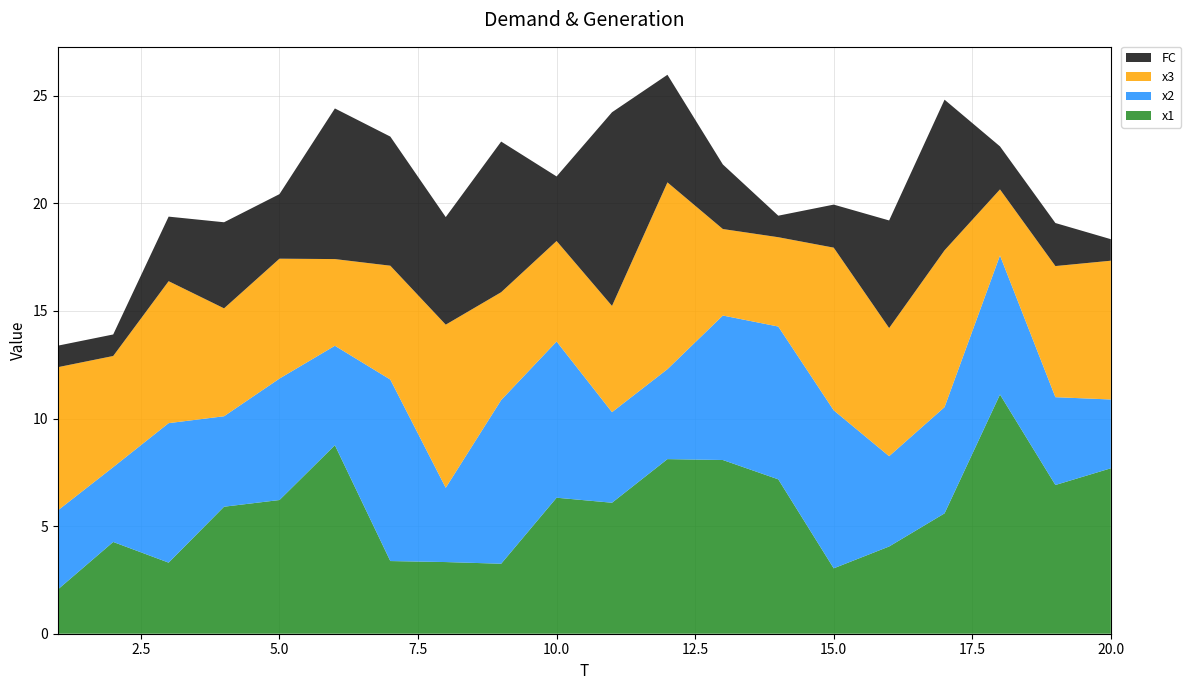

Reading left to right, what are all the values shown in this chart?

x1: 1=2.1	2=4.3	3=3.3	4=5.9	5=6.2	6=8.8	7=3.4	8=3.3	9=3.3	10=6.3	11=6.1	12=8.1	13=8.1	14=7.2	15=3.0	16=4.1	17=5.6	18=11.1	19=6.9	20=7.7
x2: 1=3.7	2=3.5	3=6.5	4=4.2	5=5.6	6=4.6	7=8.4	8=3.5	9=7.6	10=7.3	11=4.2	12=4.2	13=6.7	14=7.1	15=7.3	16=4.2	17=4.9	18=6.5	19=4.1	20=3.2
x3: 1=6.7	2=5.2	3=6.6	4=5.0	5=5.6	6=4.0	7=5.3	8=7.6	9=5.0	10=4.7	11=4.9	12=8.7	13=4.0	14=4.2	15=7.6	16=6.0	17=7.3	18=3.1	19=6.1	20=6.4
FC: 1=1.0	2=1.0	3=3.0	4=4.0	5=3.0	6=7.0	7=6.0	8=5.0	9=7.0	10=3.0	11=9.0	12=5.0	13=3.0	14=1.0	15=2.0	16=5.0	17=7.0	18=2.0	19=2.0	20=1.0